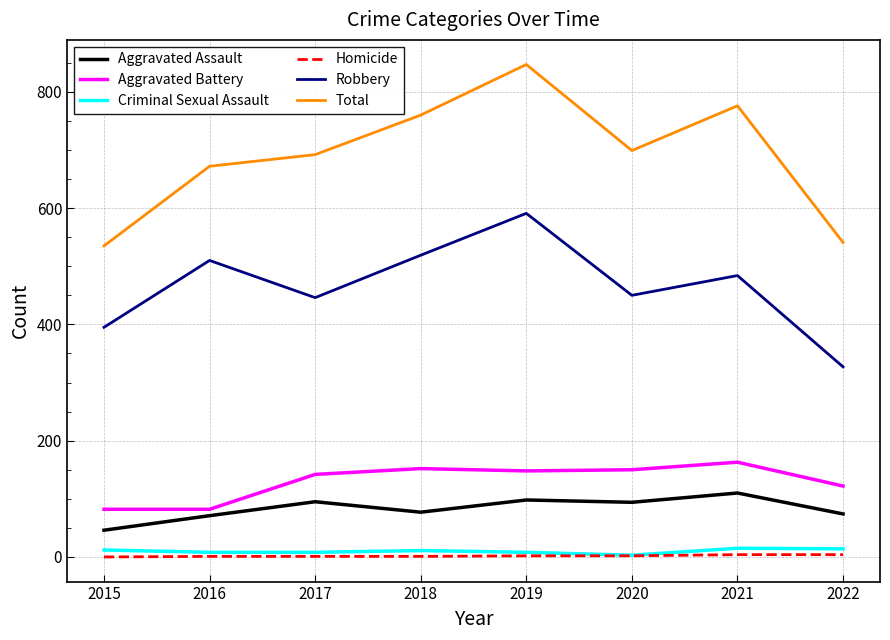

True or false: Aggravated Battery and Homicide cross at least once.

False